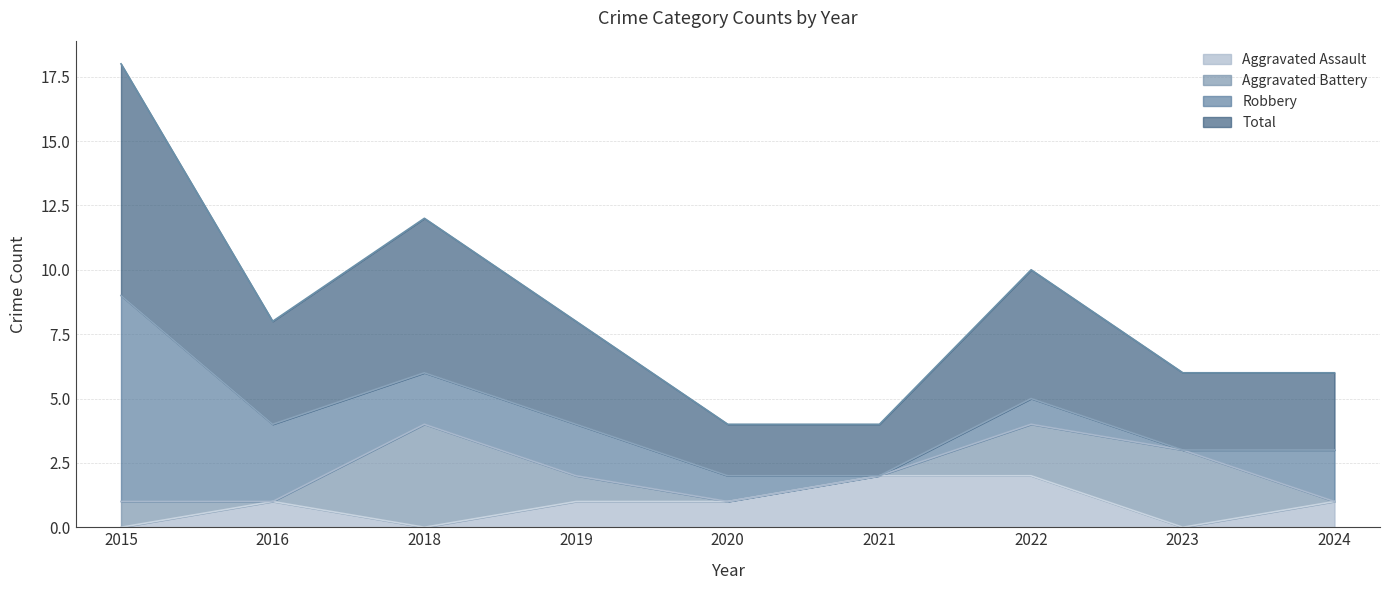

True or false: Aggravated Assault and Total intersect in this chart.

False